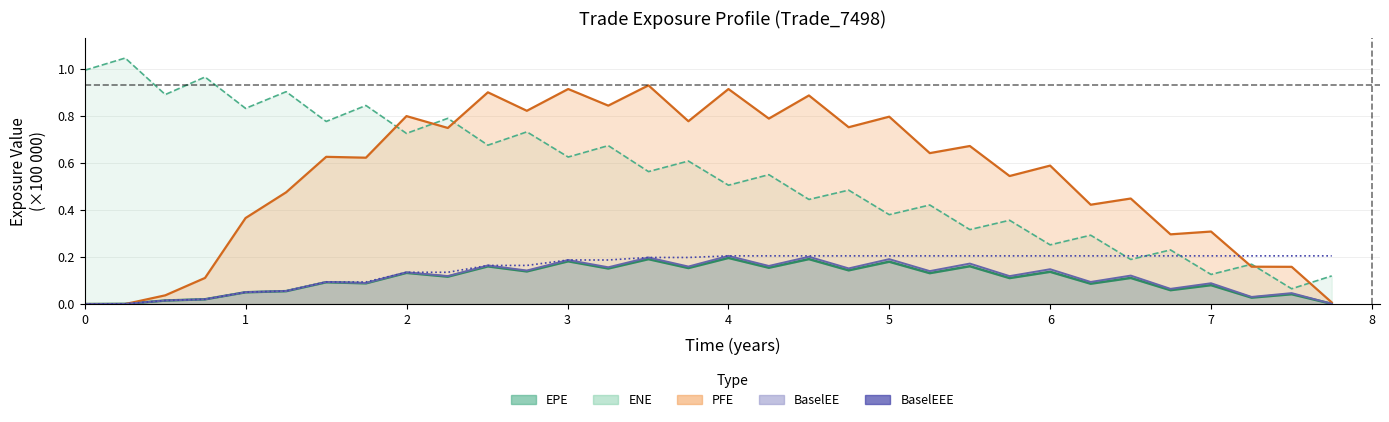

How many lines are shown in the chart?

1